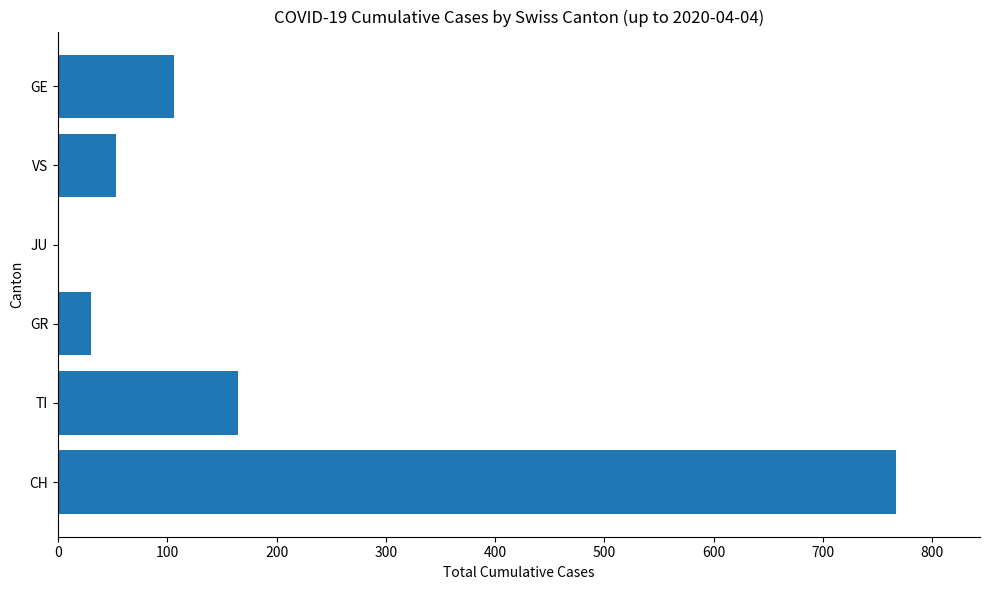

What is the maximum value shown in the chart?

767